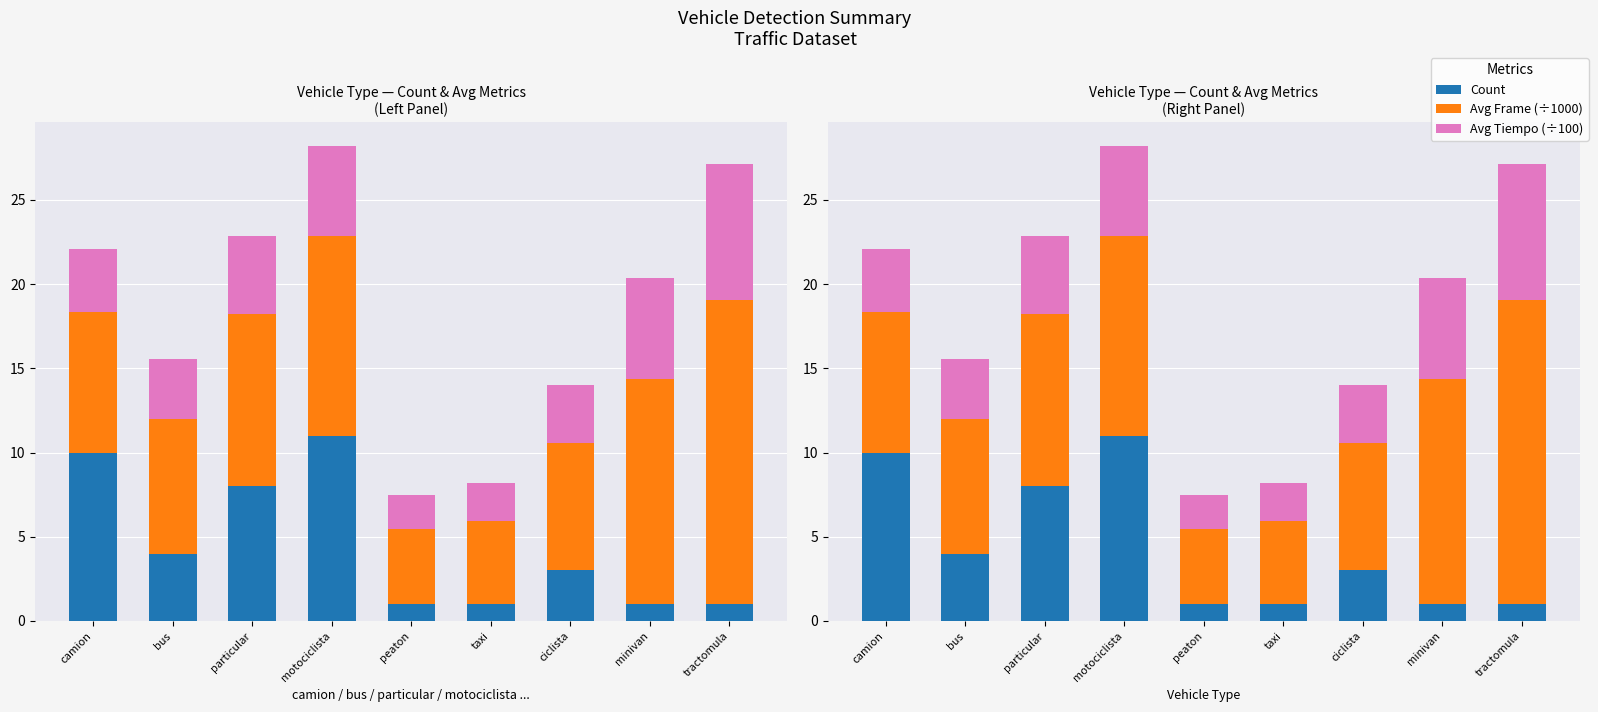

Reading left to right, list all the values displayed in this chart.

Count: camion=10.0	bus=4.0	particular=8.0	motociclista=11.0	peaton=1.0	taxi=1.0	ciclista=3.0	minivan=1.0	tractomula=1.0
Avg Frame (÷1000): camion=8.3	bus=8.0	particular=10.2	motociclista=11.9	peaton=4.5	taxi=5.0	ciclista=7.6	minivan=13.4	tractomula=18.0
Avg Tiempo (÷100): camion=3.7	bus=3.6	particular=4.6	motociclista=5.3	peaton=2.0	taxi=2.2	ciclista=3.4	minivan=6.0	tractomula=8.1